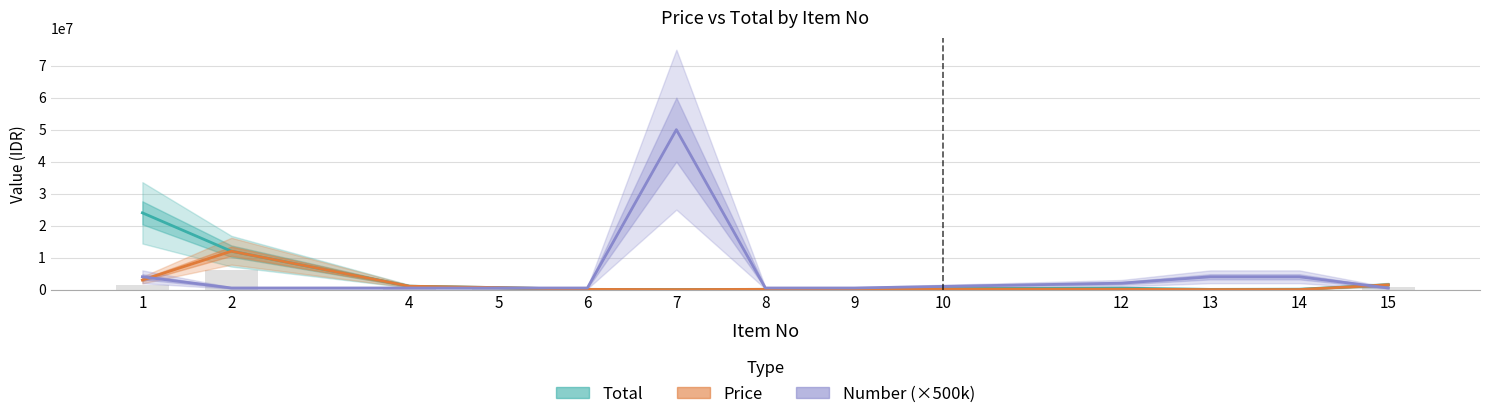

Reading right to left, transcribe all the data shown in this chart.

Total: 15=1500000	14=120000	13=66000	12=448000	10=315000	9=27500	8=77500	7=32000	6=68900	5=624600	4=1050000	2=12000000	1=23992000
Price: 15=1500000	14=15000	13=8250	12=112000	10=157500	9=27500	8=77500	7=320	6=68900	5=624600	4=1050000	2=12000000	1=2999000
Number (×500k): 15=500000	14=4000000	13=4000000	12=2000000	10=1000000	9=500000	8=500000	7=50000000	6=500000	5=500000	4=500000	2=500000	1=4000000